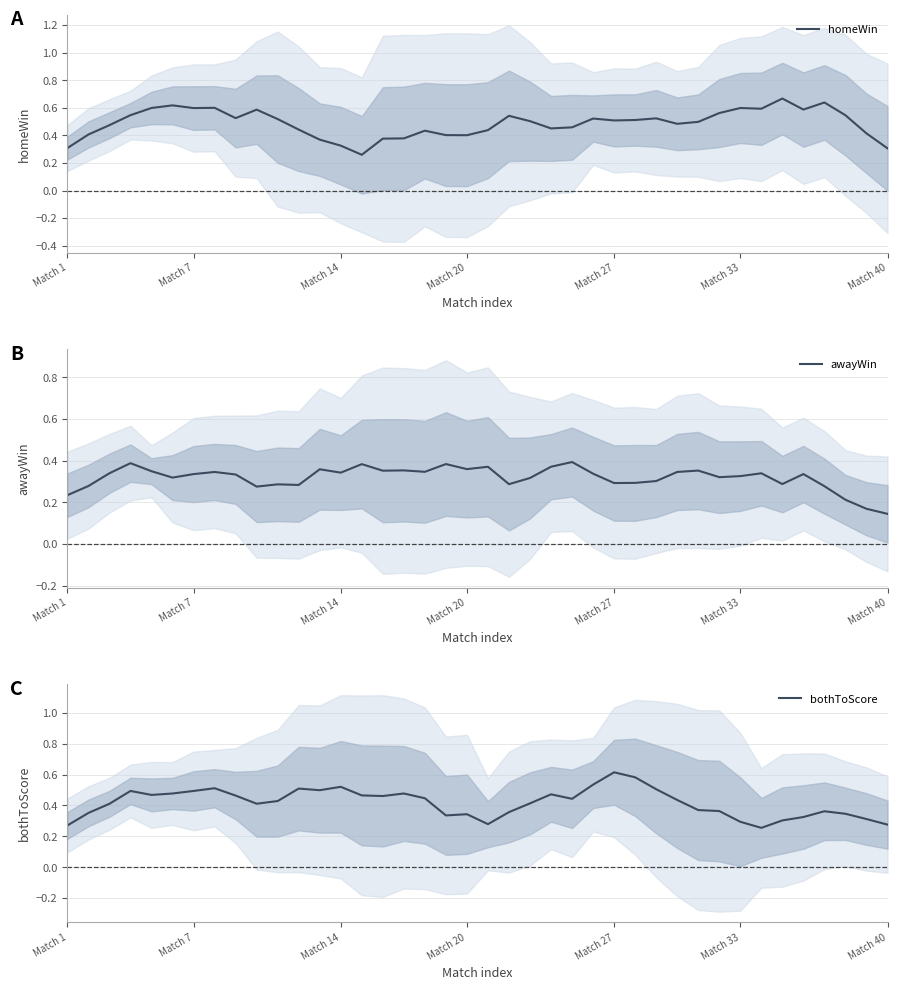

At which label is awayWin closest to 0?

Match 40